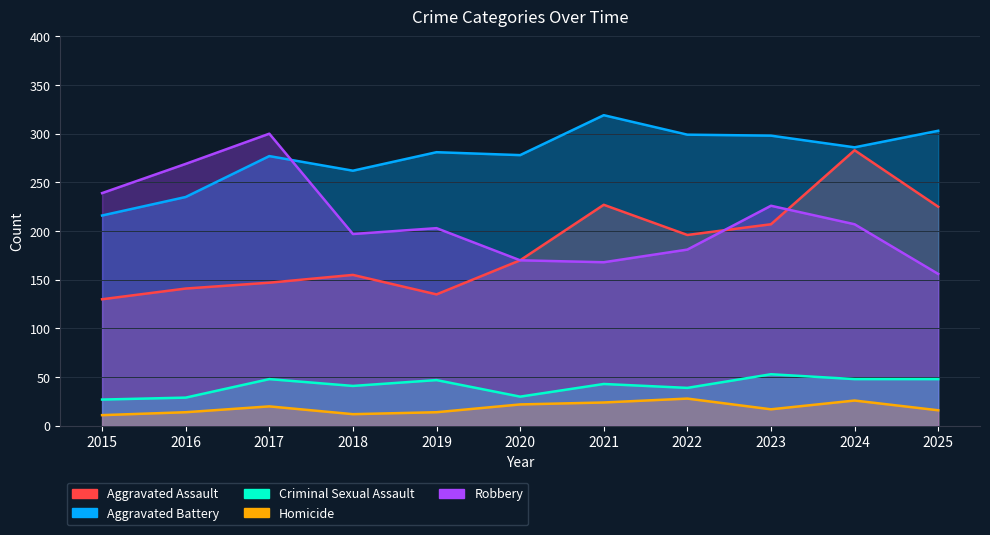

Where is the first local minimum for Aggravated Battery?

2018